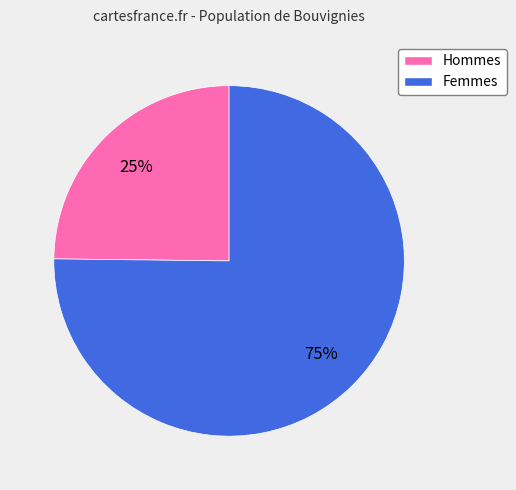

To the nearest percent, what is the average slice percentage?

50%